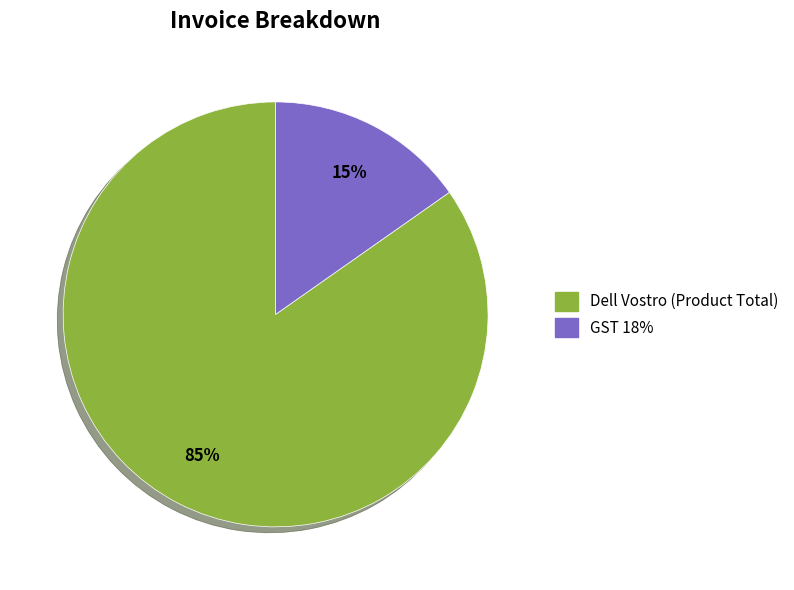

What percentage is the Dell Vostro (Product Total) slice, to the nearest percent?

85%